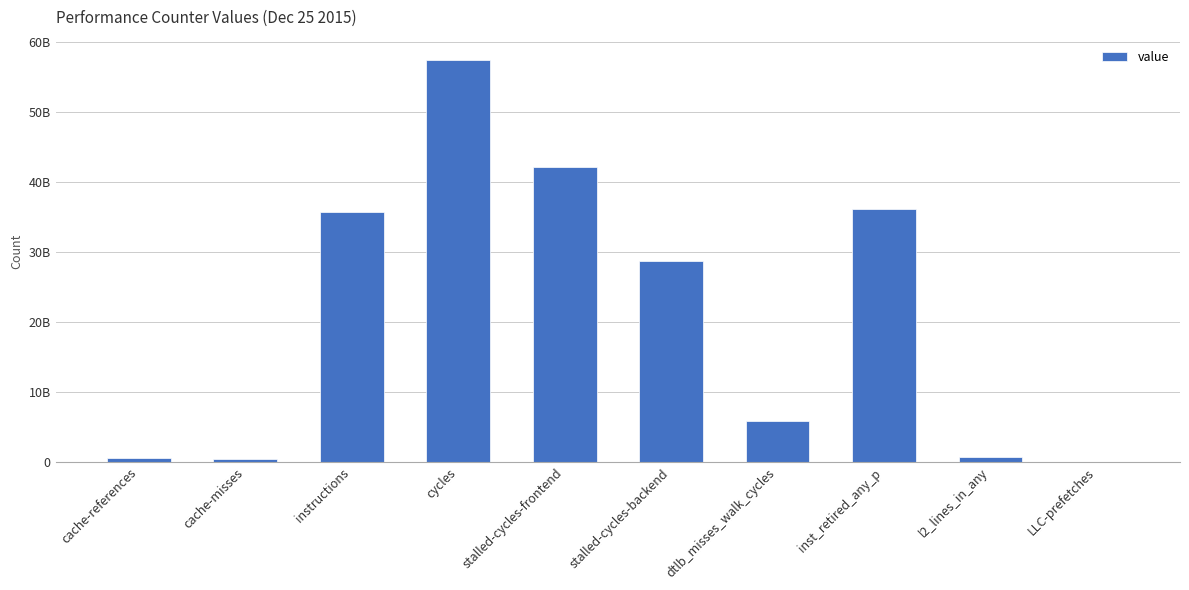

Where is the data nearest to the value 28757822465?

stalled-cycles-backend